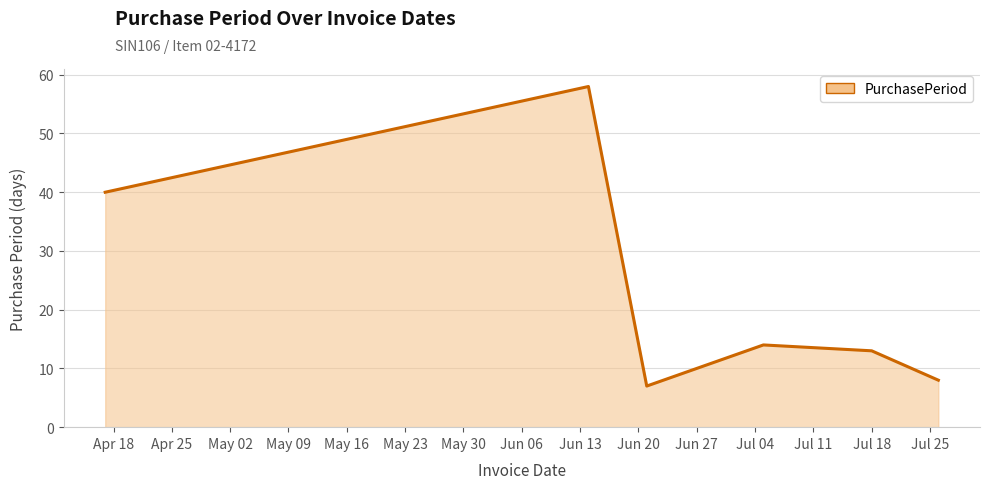

True or false: there are more than 2 points higher than both neighbors.

False